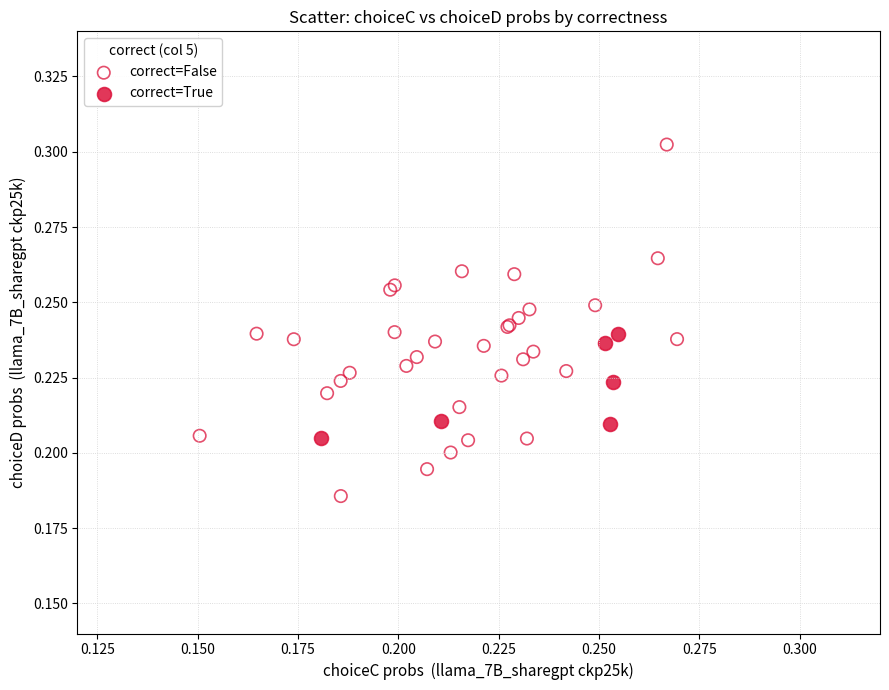

Which series has the largest Y range (max minus min)?

correct=False